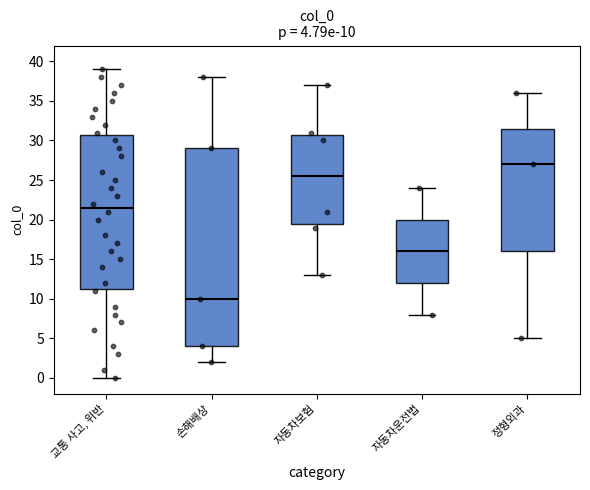

Comparing the boxes themselves (not the whiskers), which one is the tallest?

손해배상